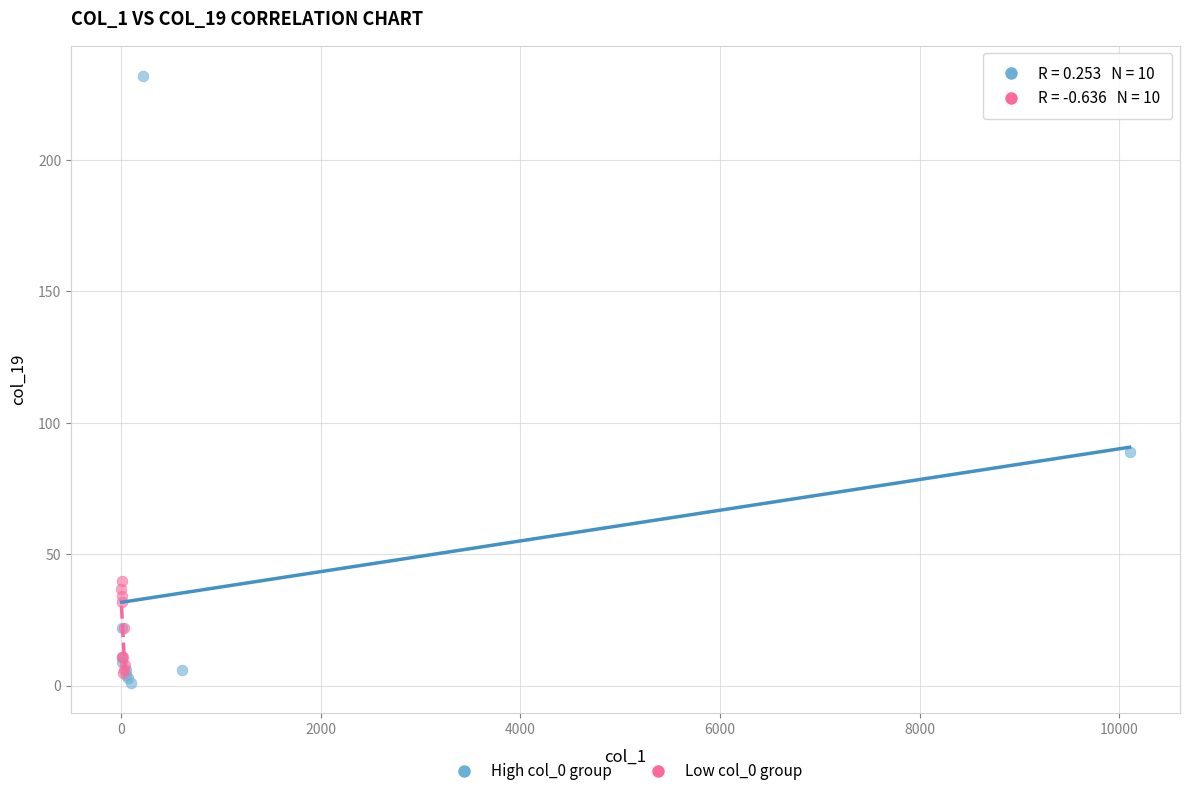

Which series reaches the minimum Y coordinate?

High col_0 group